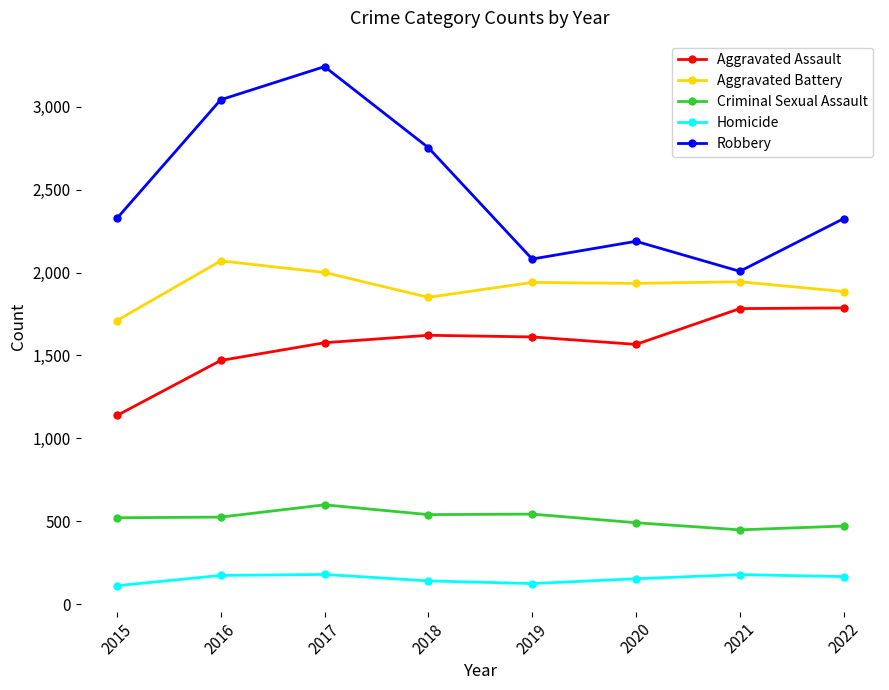

How many values in the Robbery series are below 2327?

4